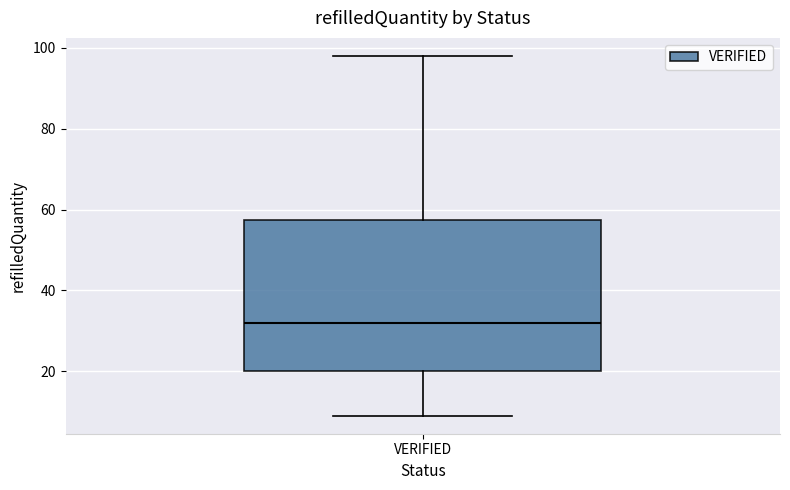

Transcribe this box plot: give where the median line is, the range the box spans, and where the two whiskers end, as read against the y-axis. The values are not printed on the chart, so give them approximately, as read against the axis.

median 32, box 20 to 58, whiskers 10 to 98